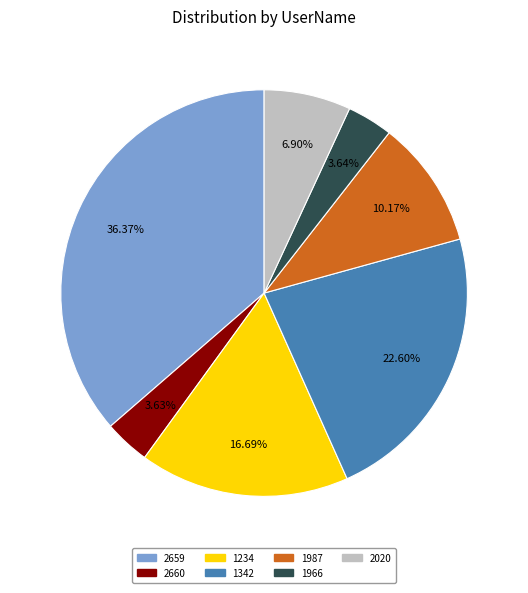

Do 1966 and 1234 together represent more than half of the pie?

No